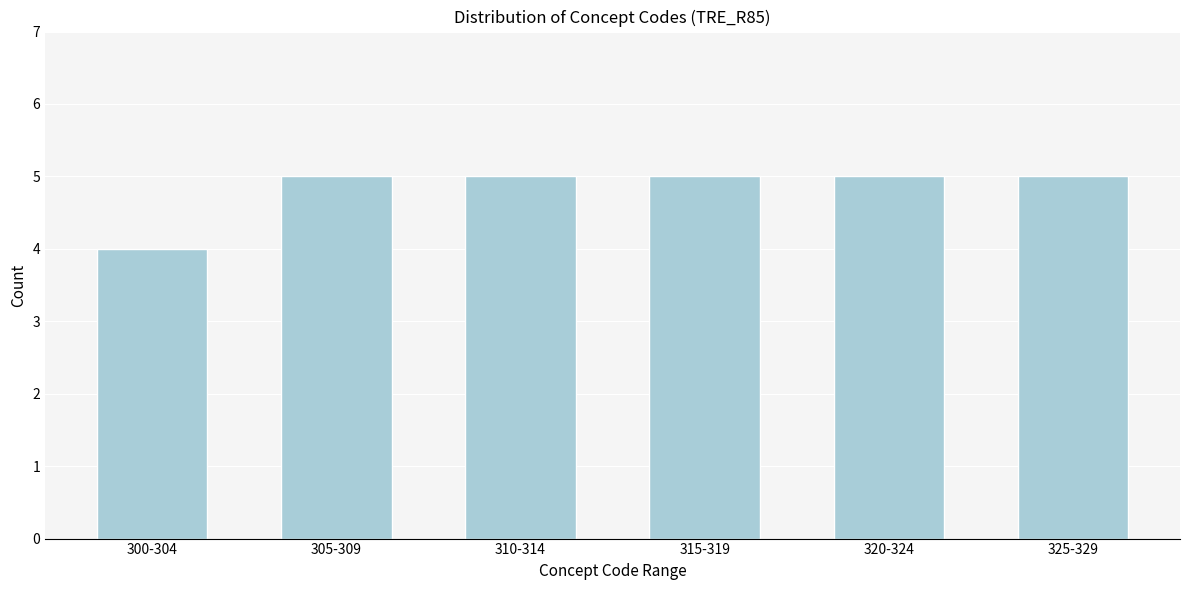

Reading left to right, what are all the values shown in this chart?

300-304=4	305-309=5	310-314=5	315-319=5	320-324=5	325-329=5